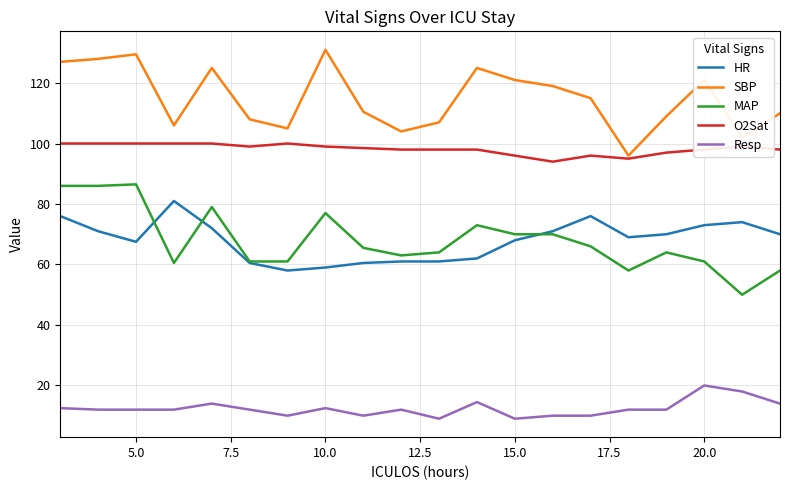

How many values in the MAP series exceed 65?

10